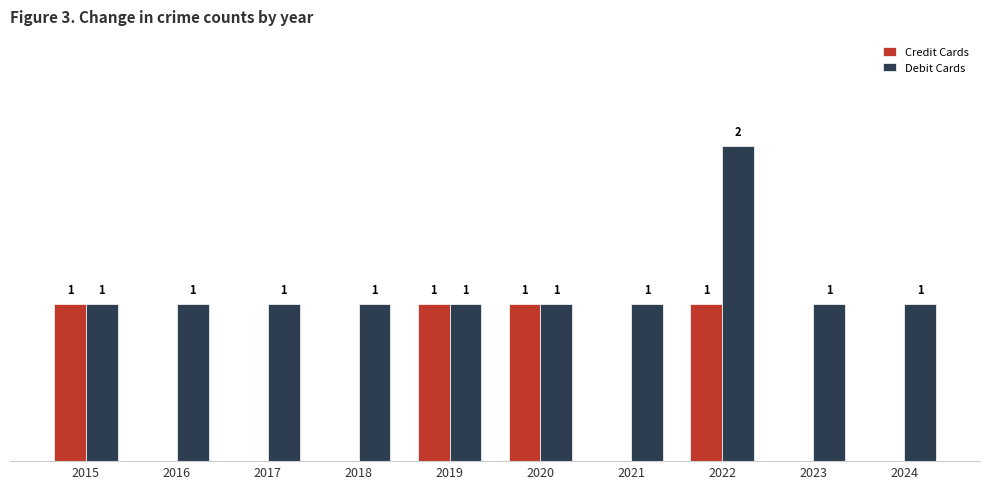

Which series changed the most between 2019 and 2022?

Debit Cards